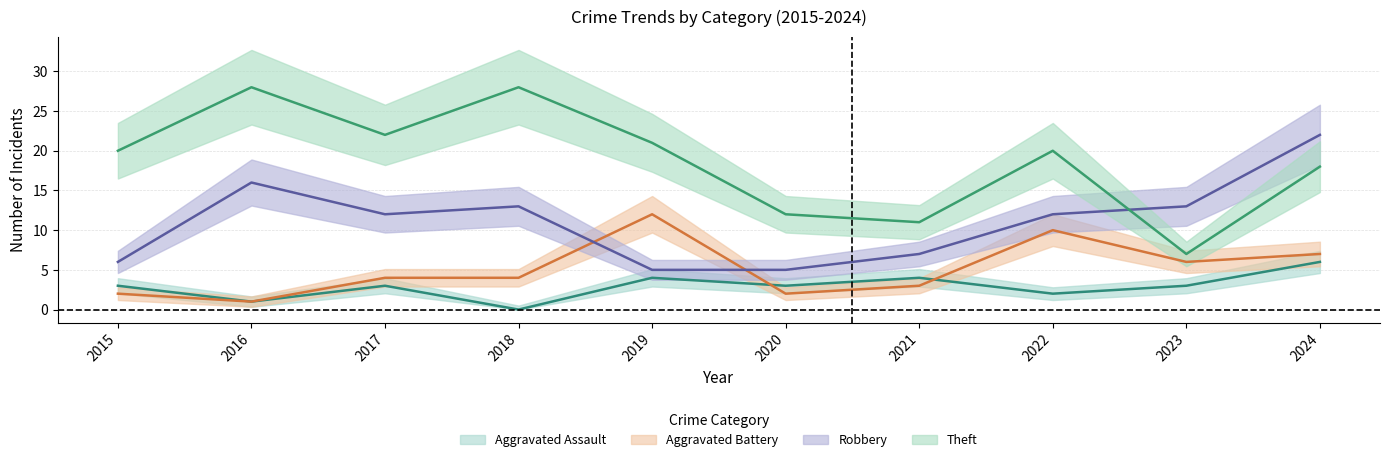

Reading right to left, transcribe all the data shown in this chart.

Aggravated Assault: 2024=6	2023=3	2022=2	2021=4	2020=3	2019=4	2018=0	2017=3	2016=1	2015=3
Aggravated Battery: 2024=7	2023=6	2022=10	2021=3	2020=2	2019=12	2018=4	2017=4	2016=1	2015=2
Robbery: 2024=22	2023=13	2022=12	2021=7	2020=5	2019=5	2018=13	2017=12	2016=16	2015=6
Theft: 2024=18	2023=7	2022=20	2021=11	2020=12	2019=21	2018=28	2017=22	2016=28	2015=20